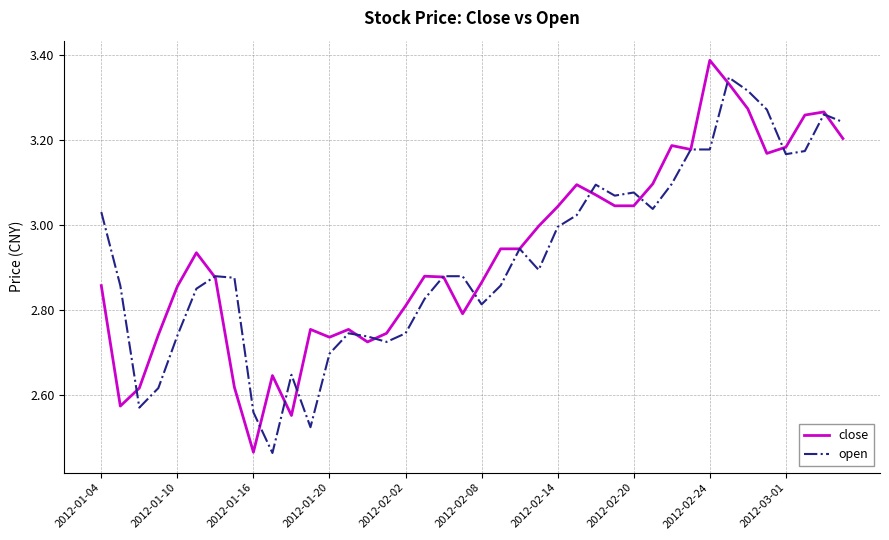

Which series has the widest spread of values?

close